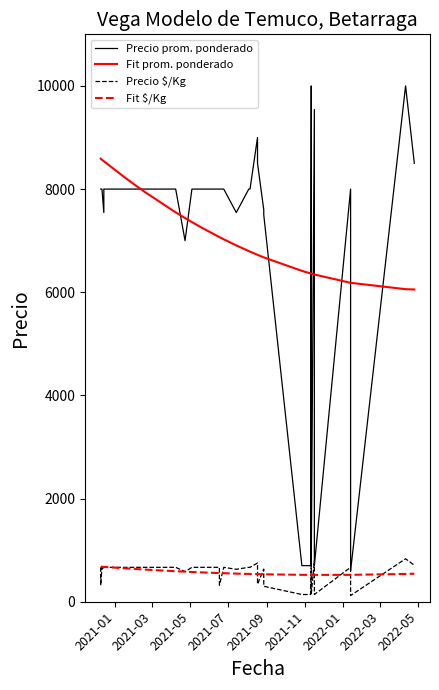

True or false: Fit $/Kg and Fit prom. ponderado intersect in this chart.

False